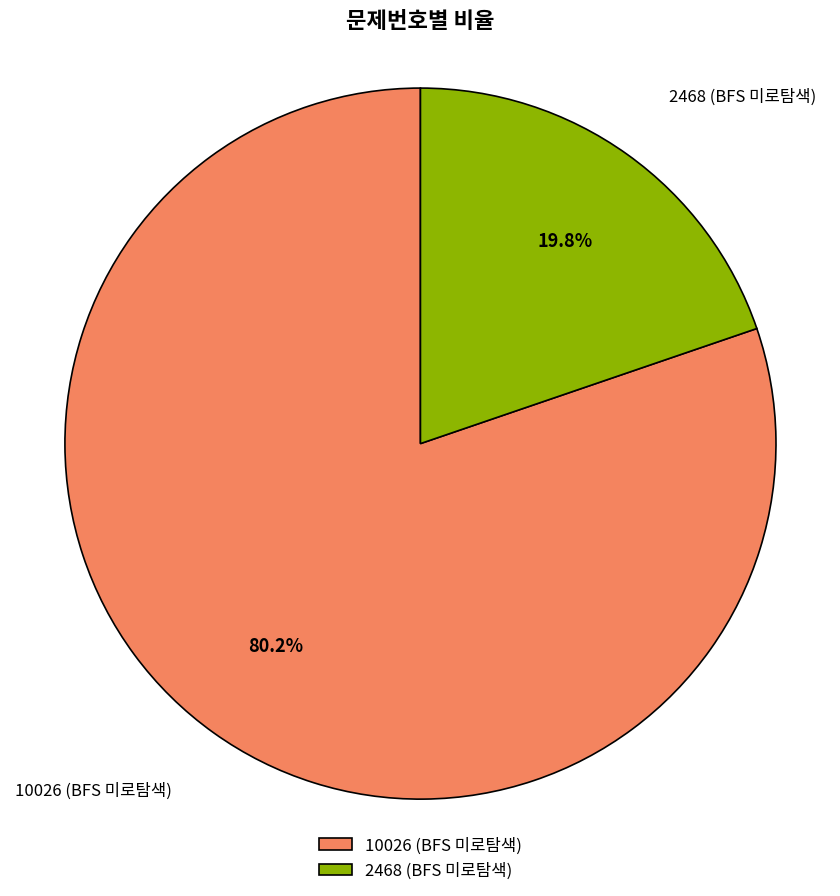

Which slice is the smallest?

2468 (BFS 미로탐색)